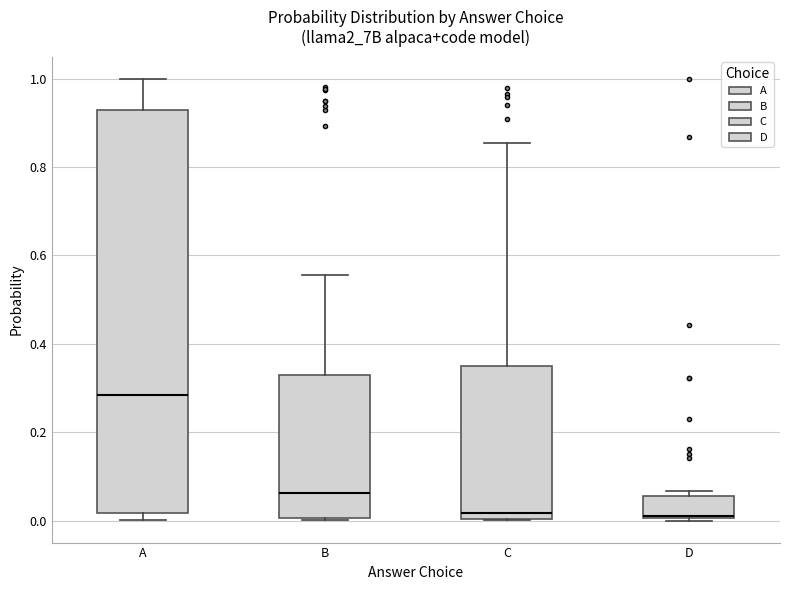

Reading left to right, read every box against the y-axis: the position of its median line, the range the box covers, and the ends of its whiskers. The values are not printed on the chart, so give them approximately, as read against the axis.

A: median 0.28, box 0.02 to 0.92, whiskers 0.00 to 1.00
B: median 0.06, box 0.00 to 0.32, whiskers 0.00 to 0.56
C: median 0.02, box 0.00 to 0.34, whiskers 0.00 to 0.86
D: median 0.02, box 0.00 to 0.06, whiskers 0.00 to 0.06 (just above the box's upper edge)